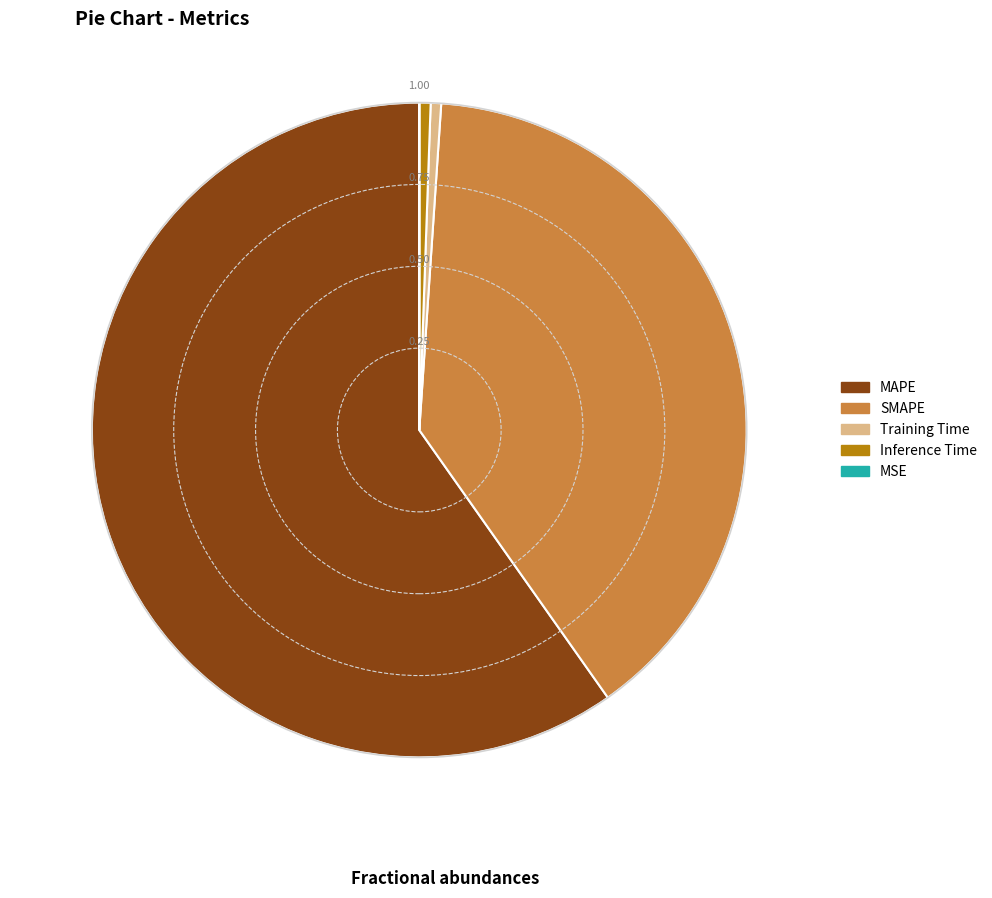

Which slice is the largest?

MAPE